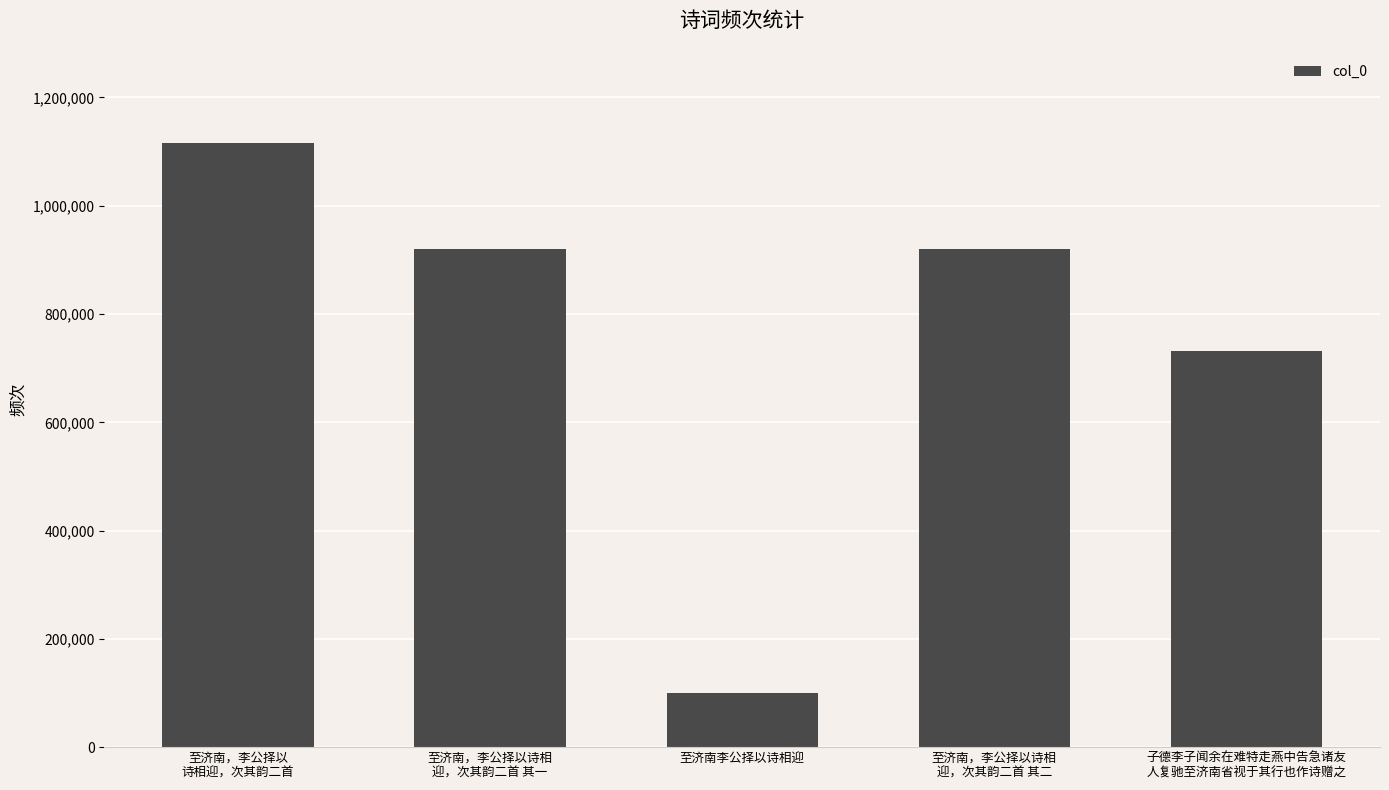

Does the chart contain any negative values?

No